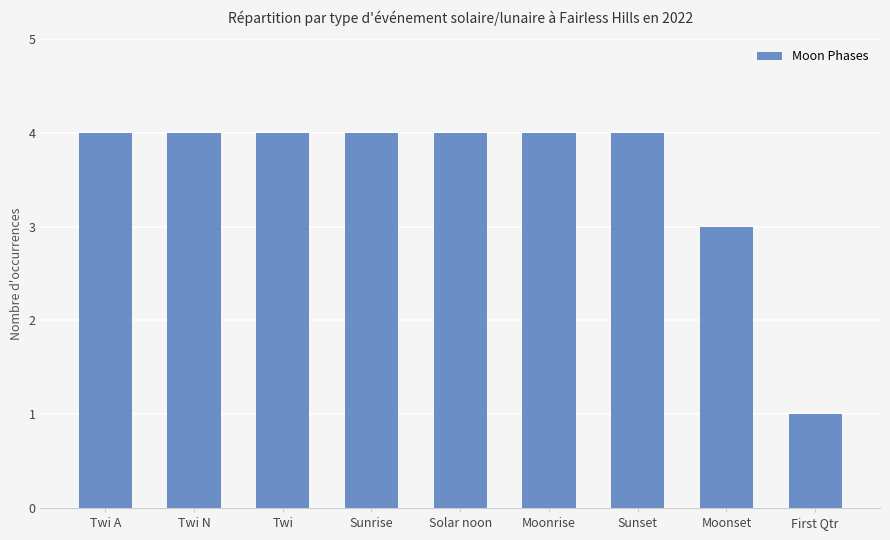

Reading left to right, what are all the values shown in this chart?

4	4	4	4	4	4	4	3	1